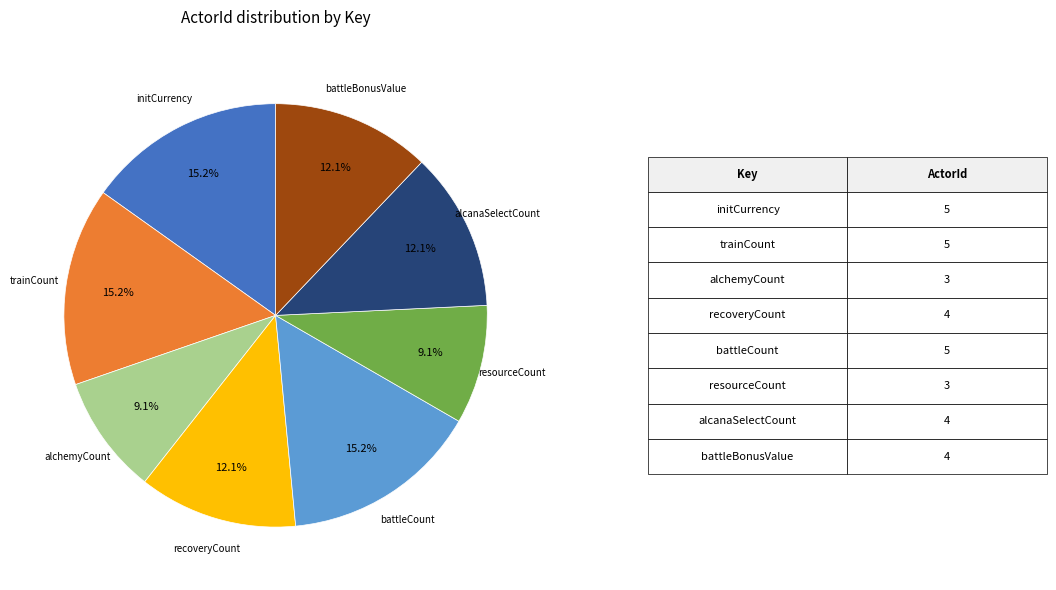

Is there any slice that represents more than half of the pie?

No